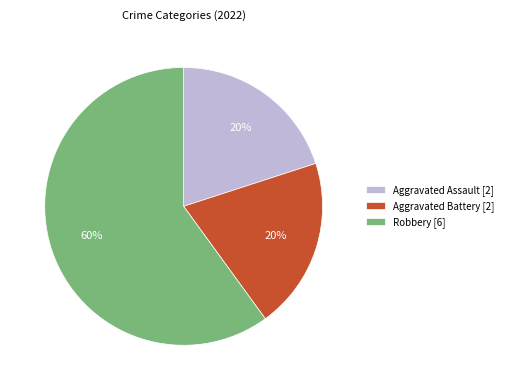

What percentage is the Aggravated Assault slice, to the nearest percent?

20%